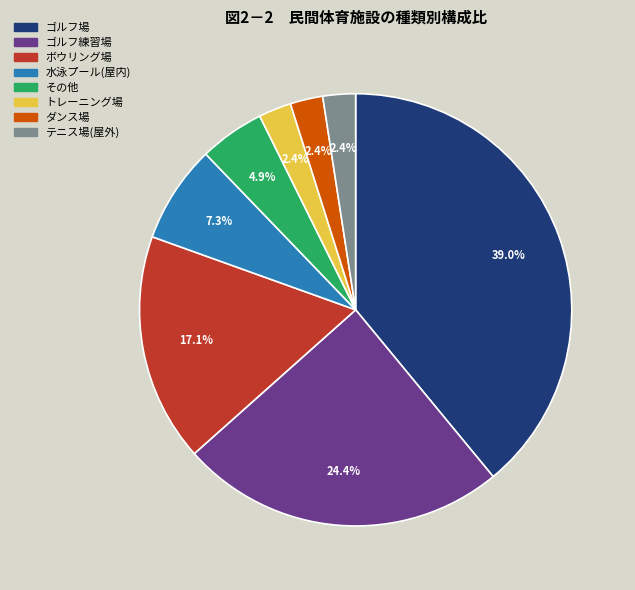

What is the ratio of the value at その他 to the value at 水泳プール(屋内)?

0.7